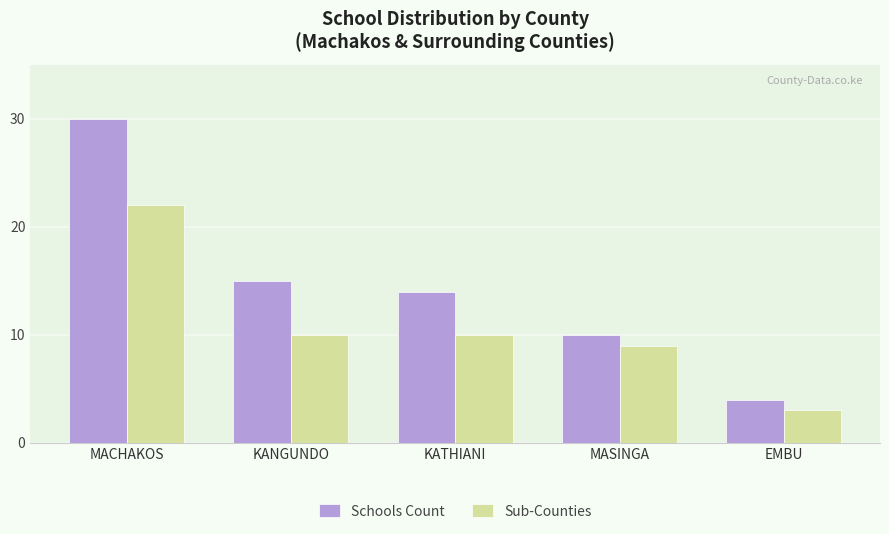

How many groups of bars are there?

5